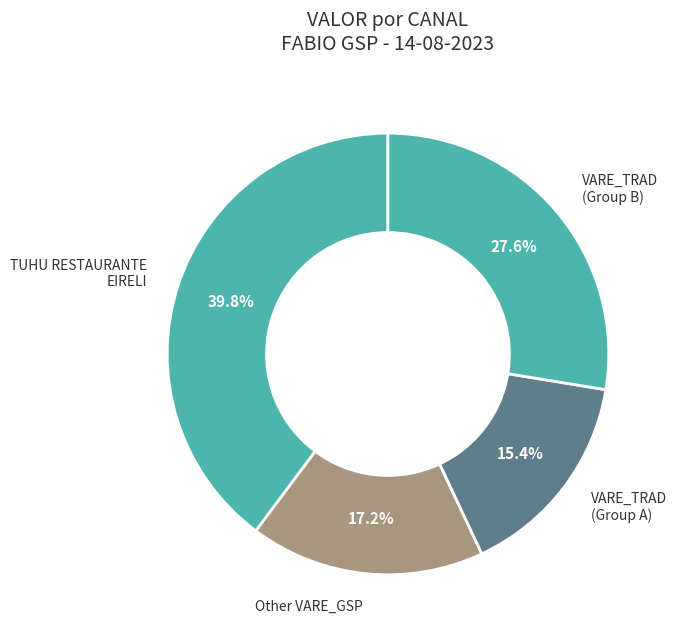

Count the number of slices in the pie.

4